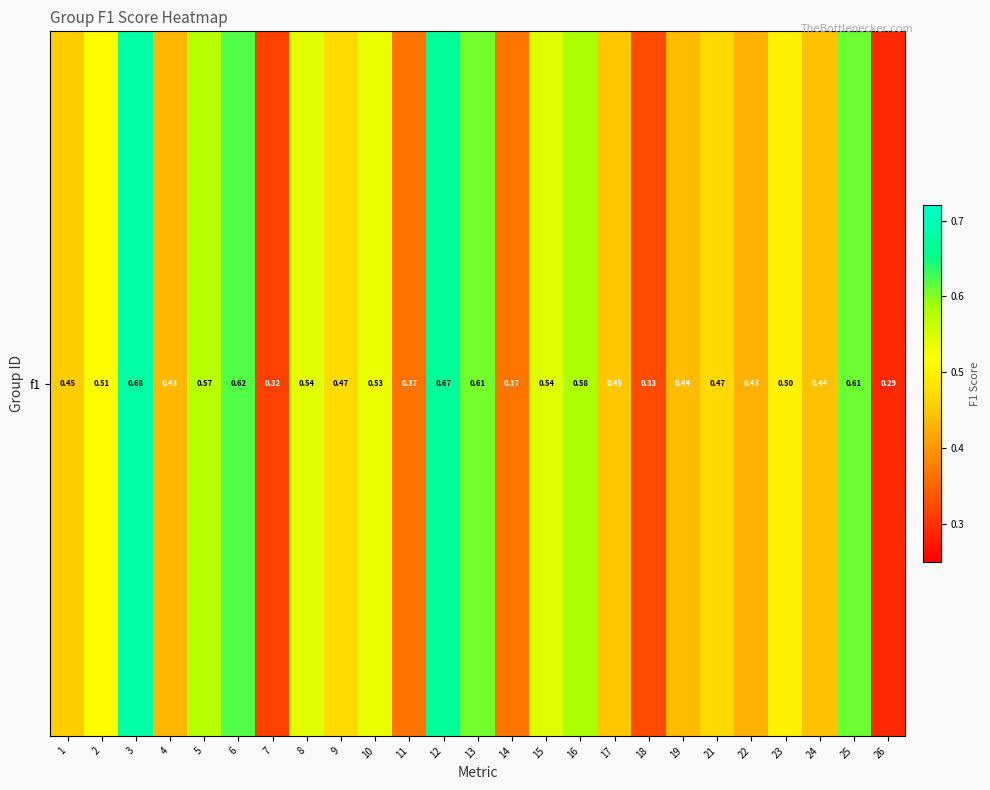

Count the values in the range 0 to 1.

25